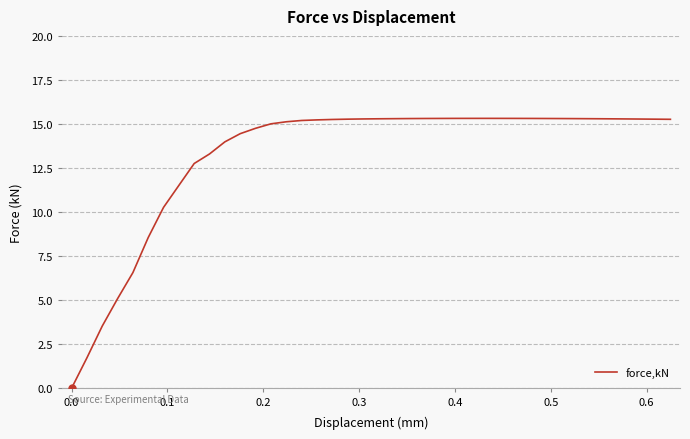

What is the maximum value shown in the chart?

15.3